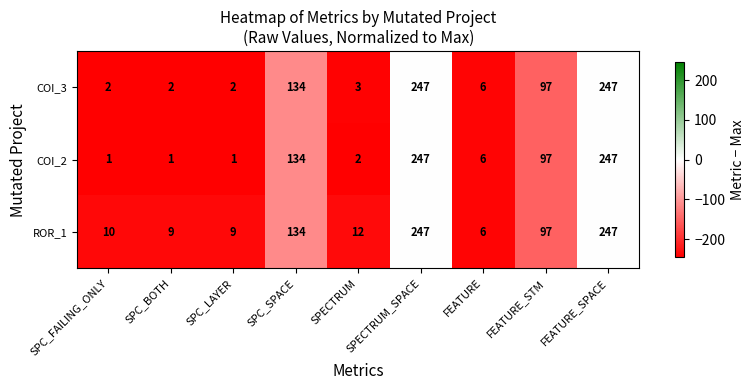

What is the sum of all COI_2 values?

736